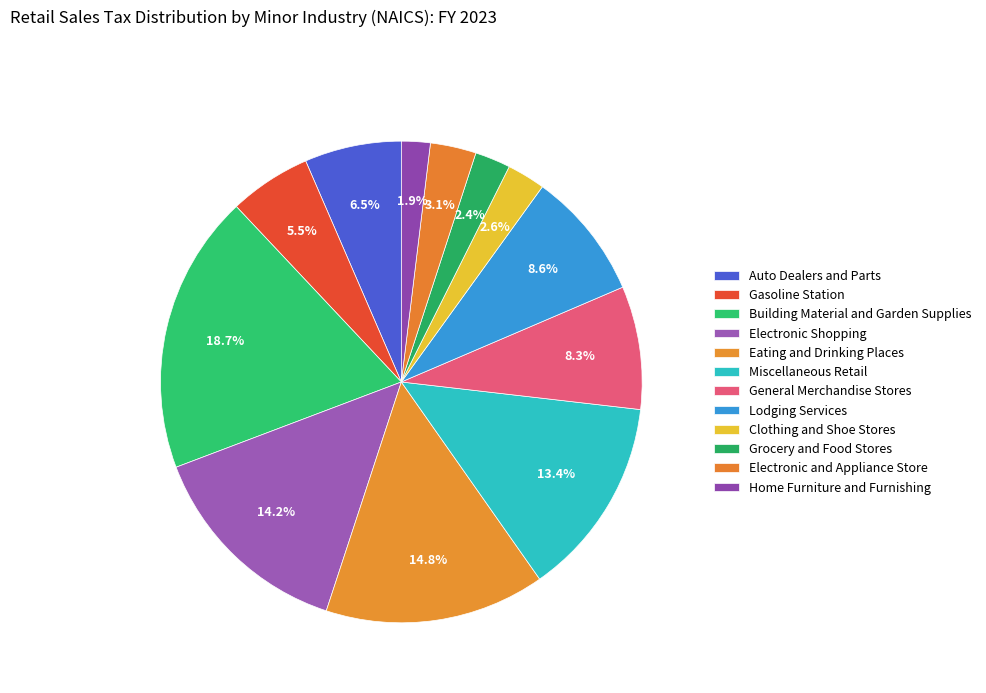

How many segments does this pie chart have?

12